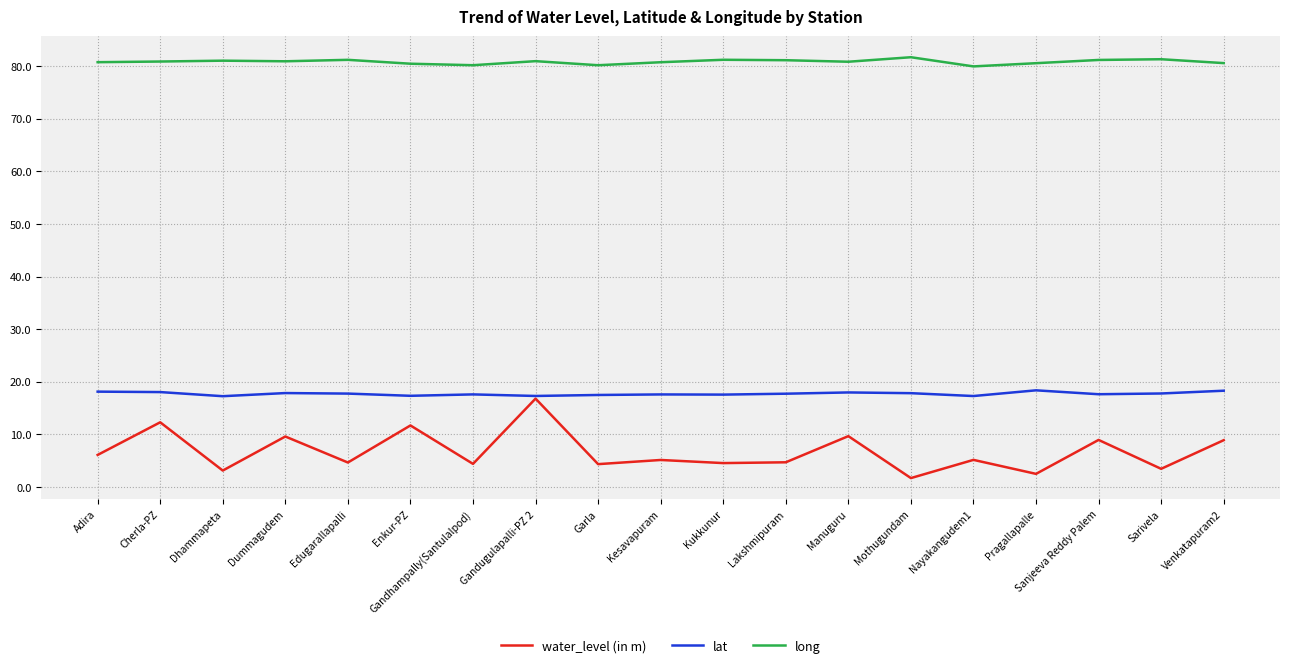

True or false: long and water_level (in m) cross at least once.

False